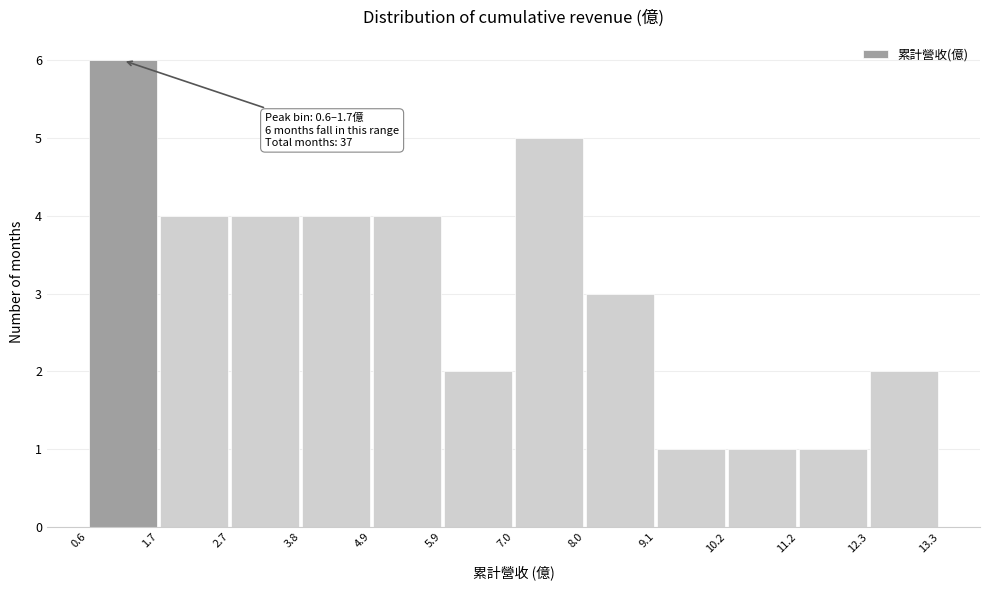

Which range on the x-axis has the tallest bar?

0.6 to 1.7